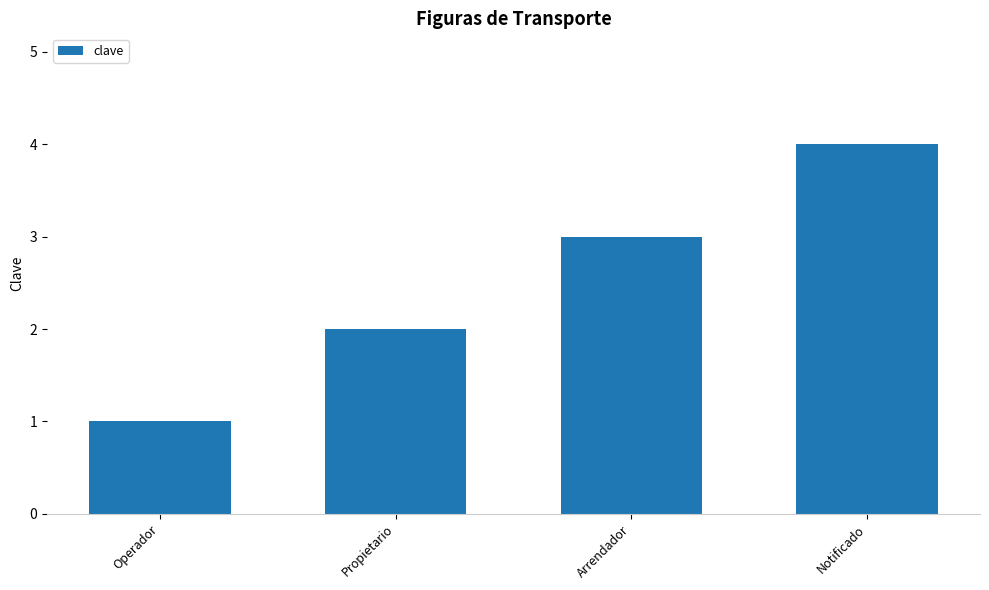

The chart shows a value of 1 at Arrendador. True or false?

False